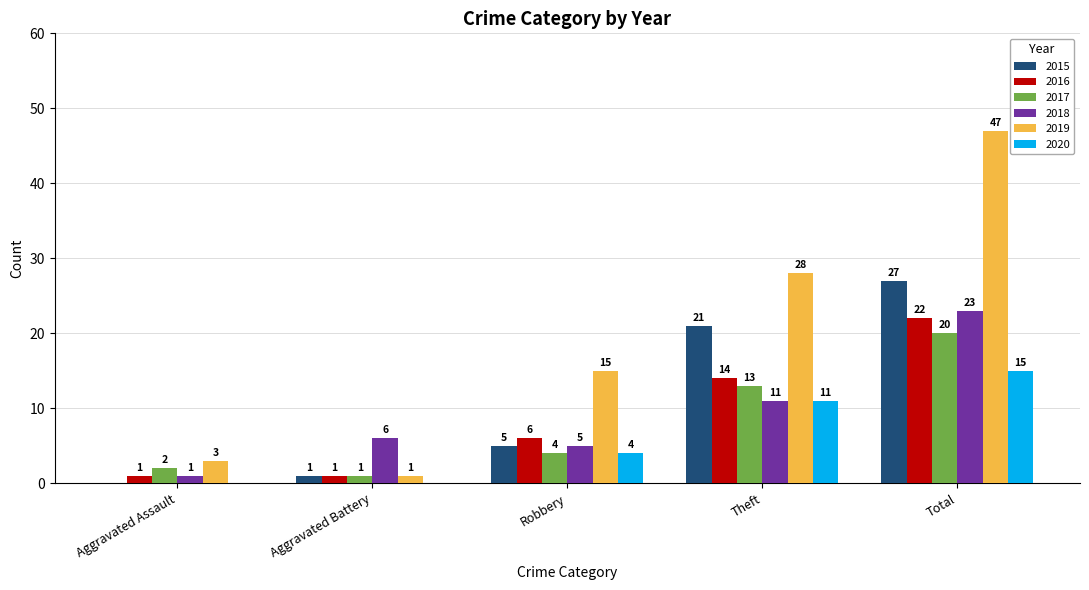

Between Theft and Total, which series saw the biggest shift?

2019